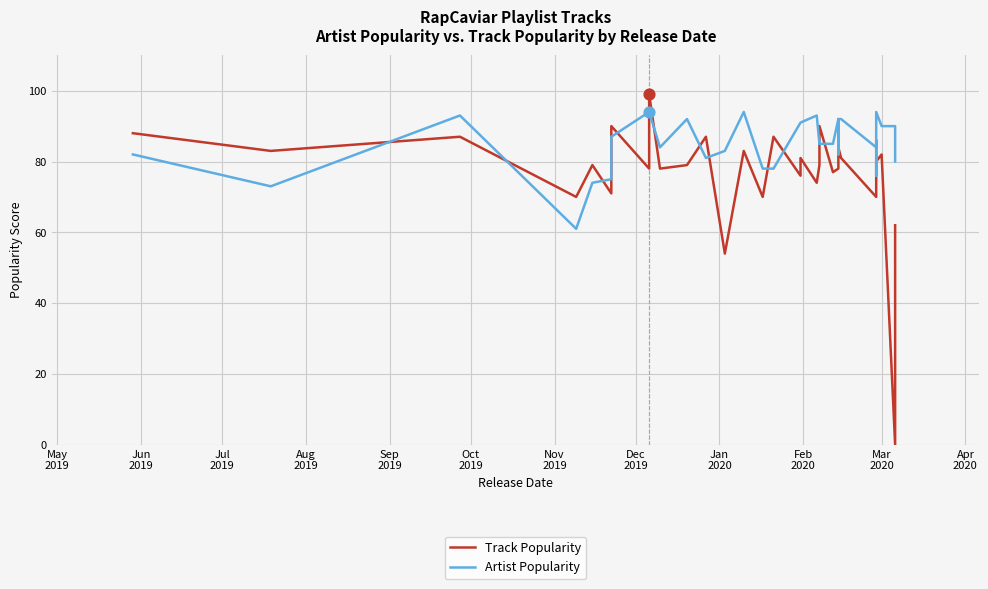

What are all the series names shown in the legend?

Track Popularity, Artist Popularity